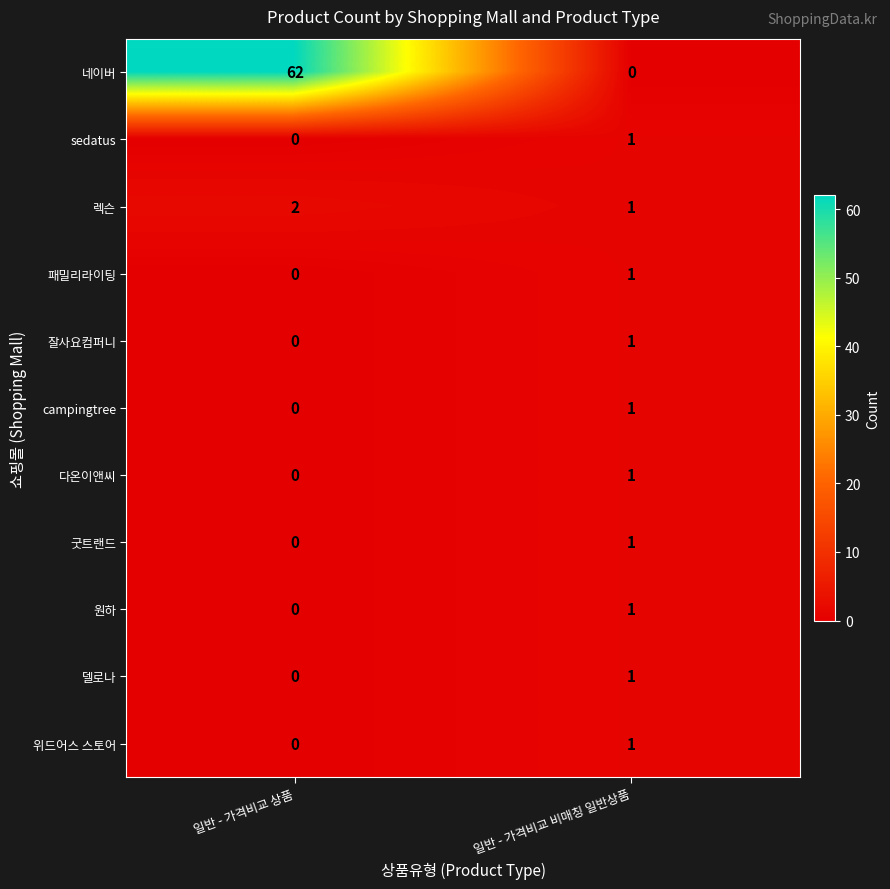

Where is campingtree nearest to the value 0?

일반 - 가격비교 상품